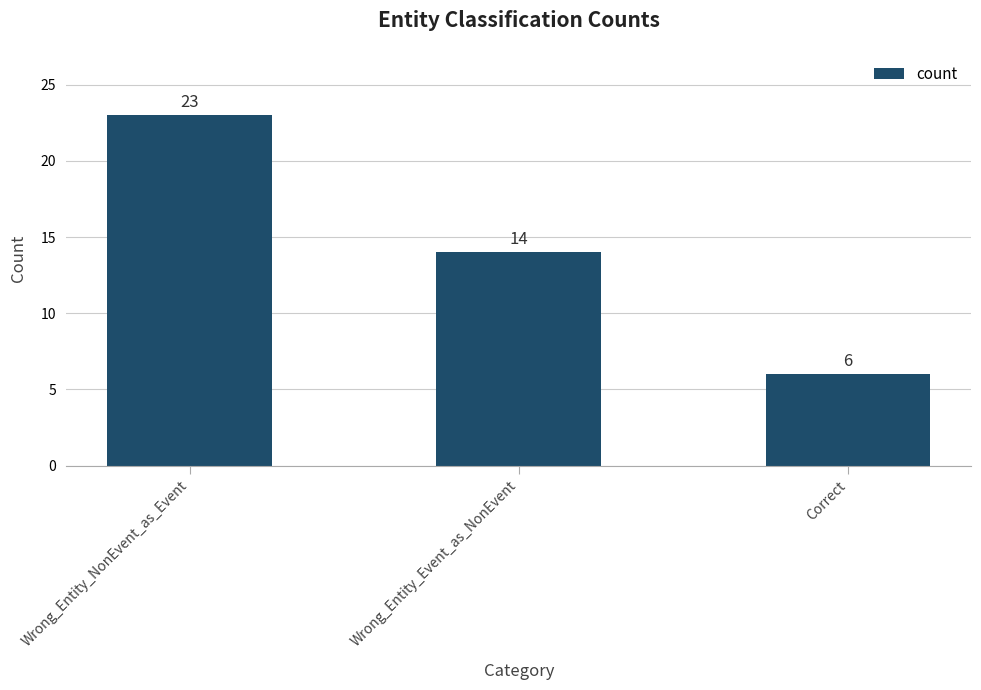

What is the ratio of the value at Correct to the value at Wrong_Entity_NonEvent_as_Event?

0.3